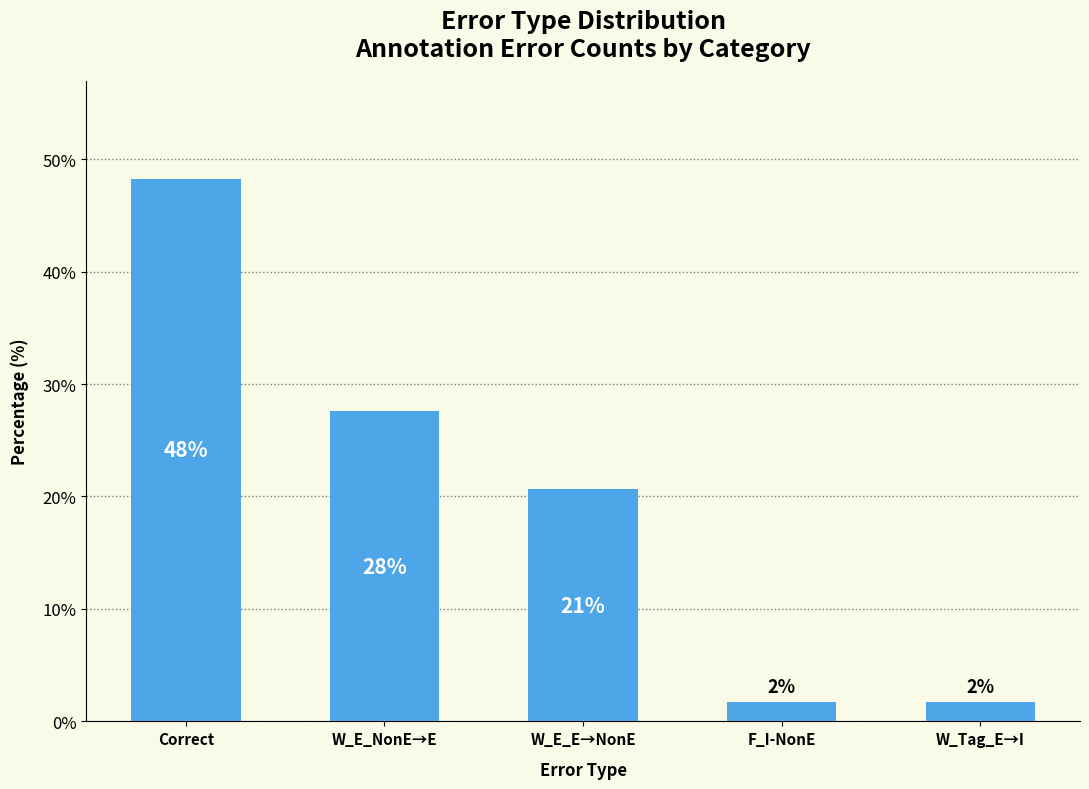

How many bars are there in total?

5